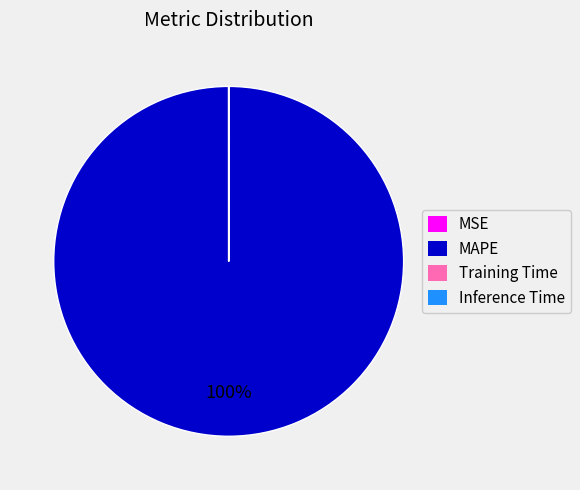

The MAPE slice represents 89% of the pie. True or false?

False